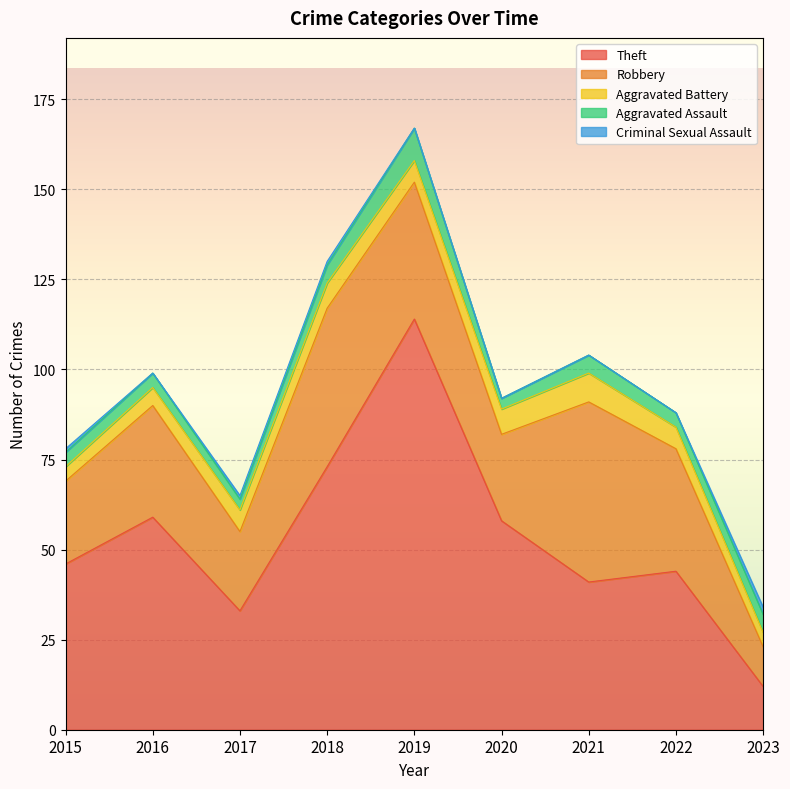

Where is Aggravated Assault nearest to the value 6?

2018